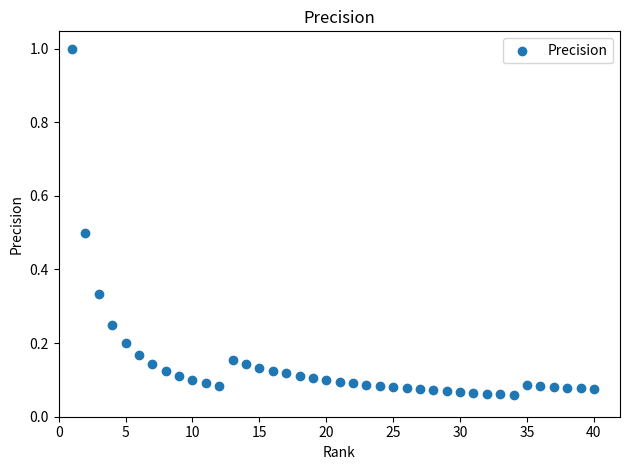

What is the range of Y values (max minus min)?

0.9